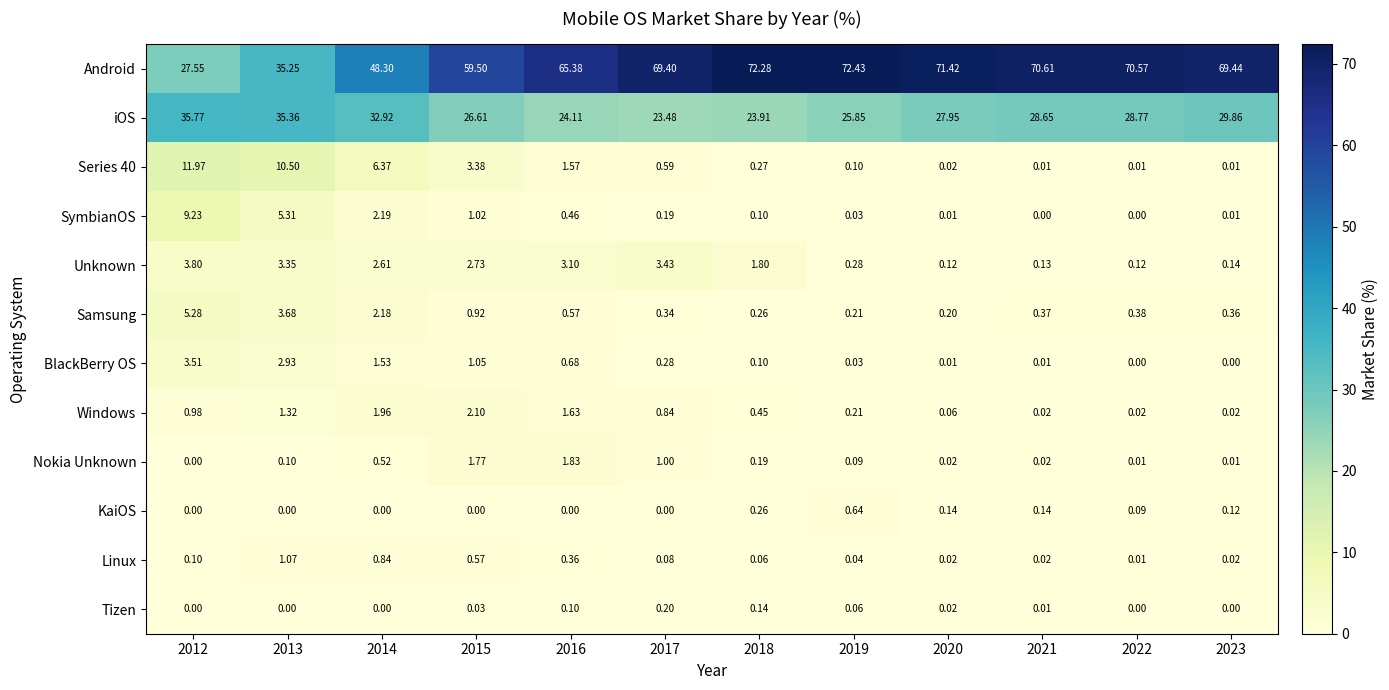

Is the value of Samsung at 2015 greater than the value of Tizen at 2012?

Yes